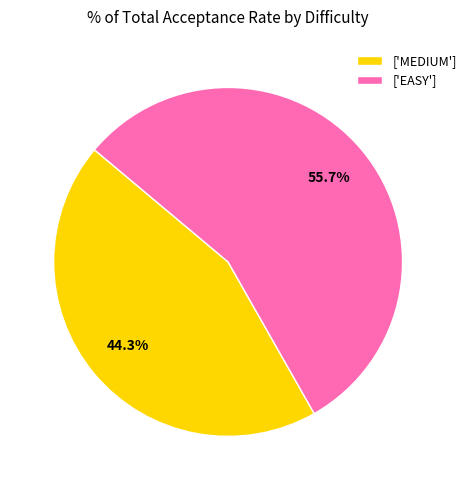

Between ['EASY'] and ['MEDIUM'], which is larger?

['EASY']